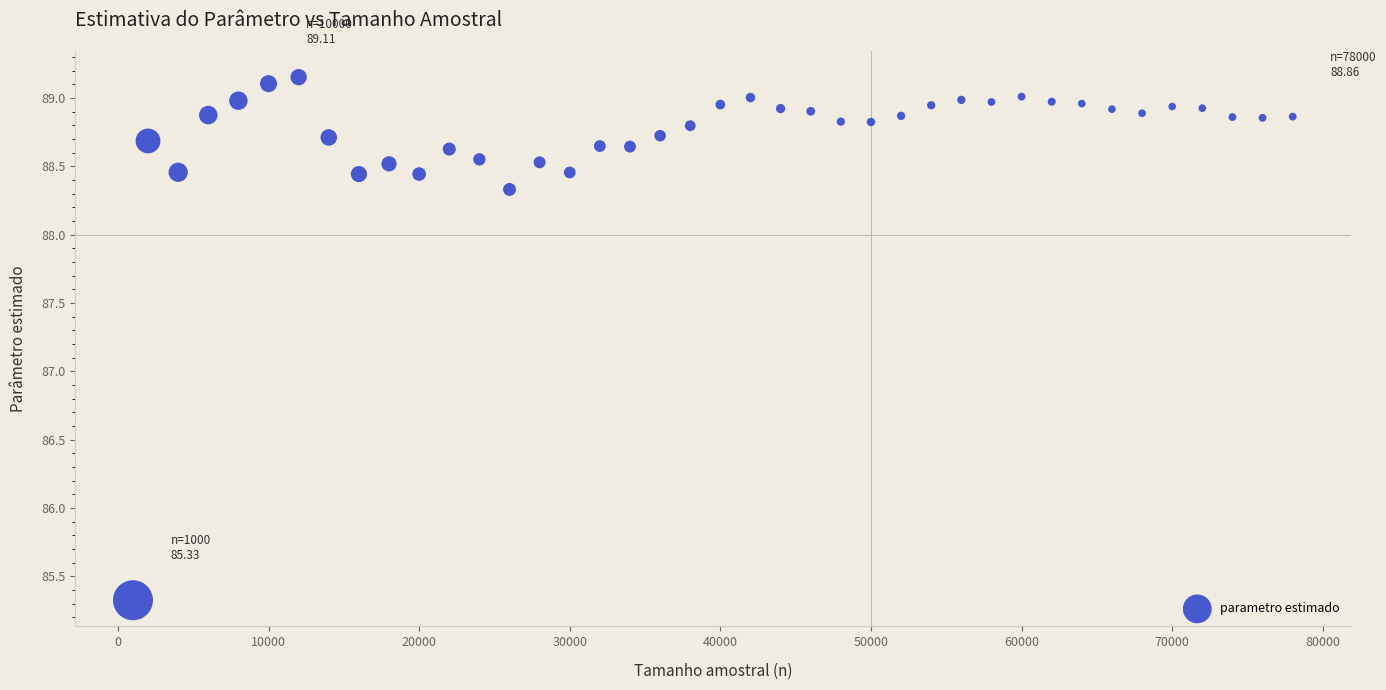

What is the range of X values (max minus min)?

77000.0